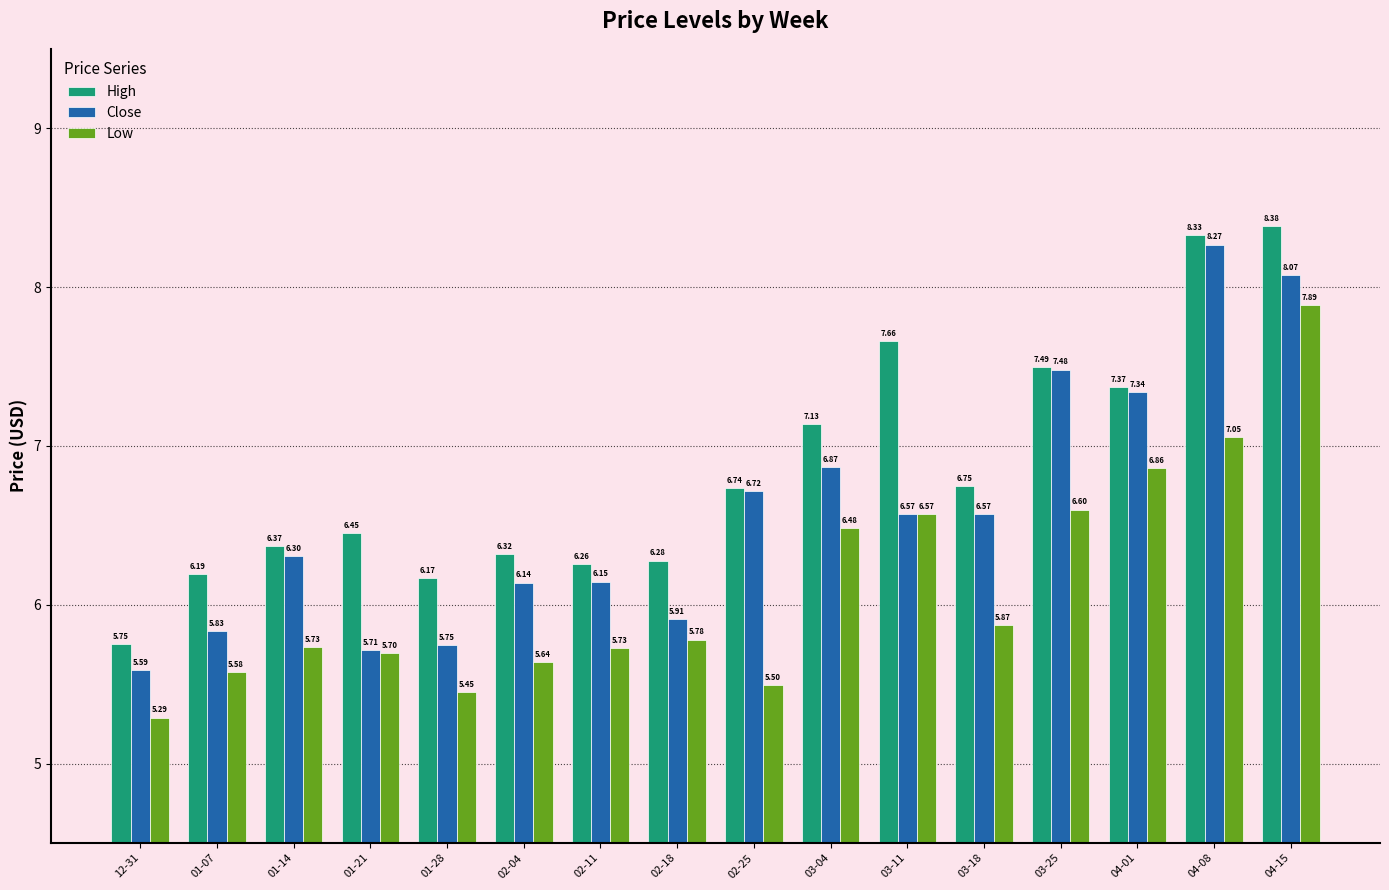

Which series changed the most between 01-07 and 02-25?

Close